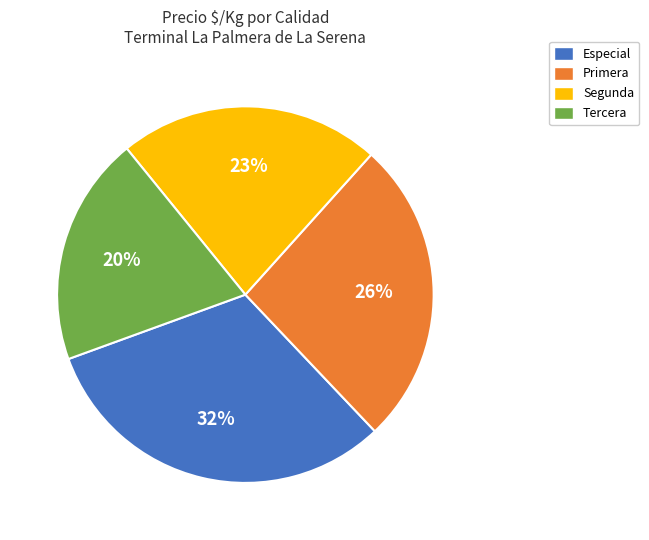

True or false: Tercera accounts for 28% of the total.

False